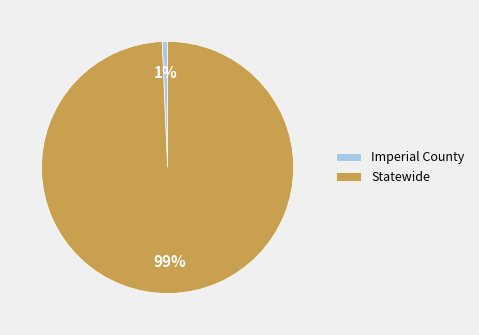

To the nearest percent, what is the combined percentage of Statewide and Imperial County?

100%